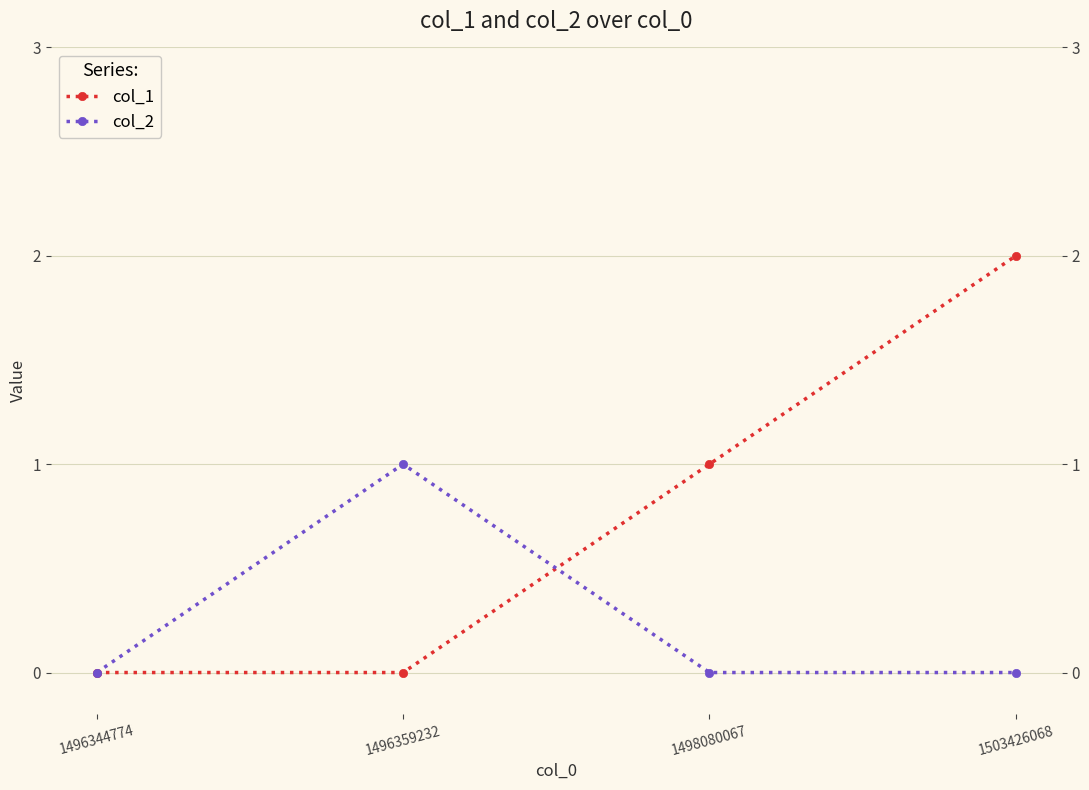

Rank the series at 1503426068 from lowest to highest value.

col_2, col_1